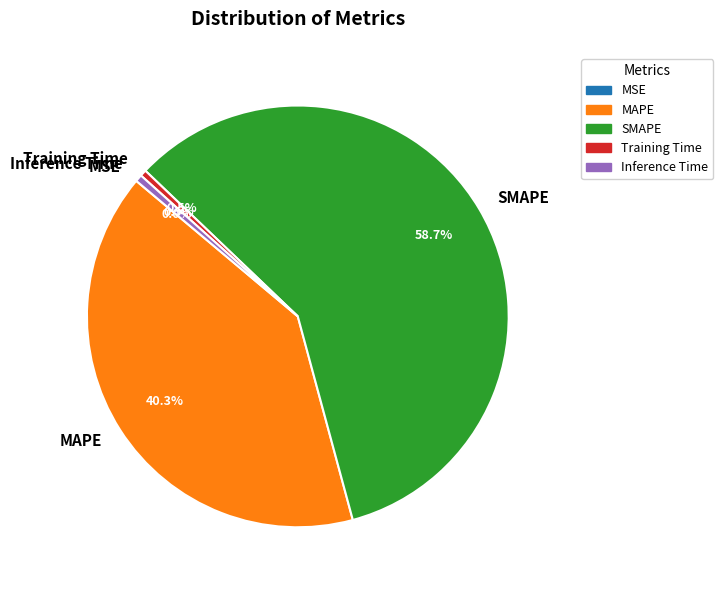

Which slice represents more than half of the pie?

SMAPE